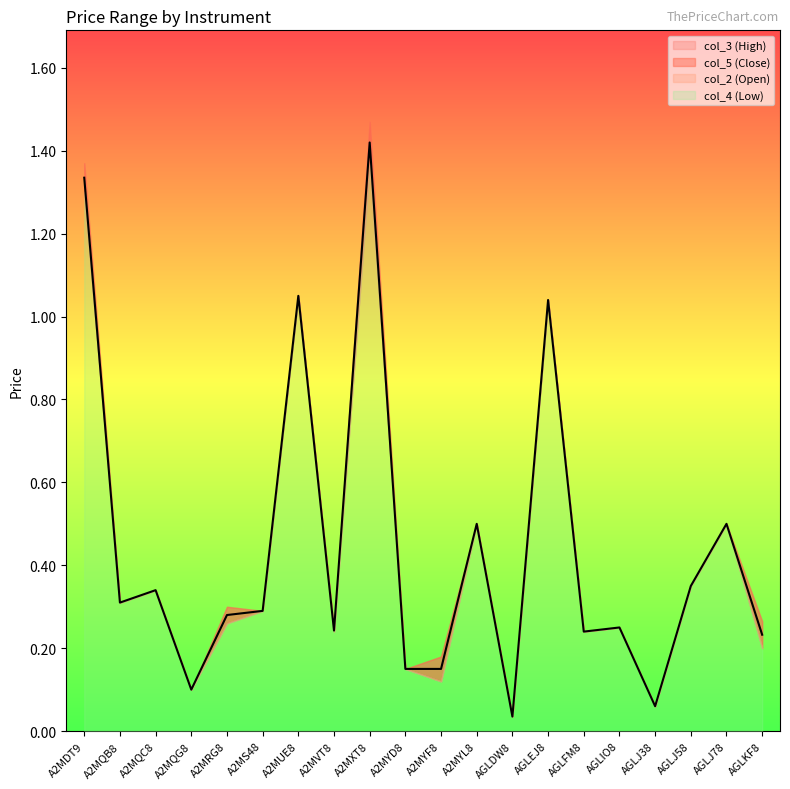

Is the value of col_4 (Low) at AGLJ78 greater than the value of col_3 (High) at A2MXT8?

No